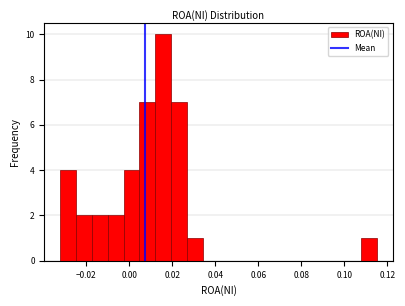

Read against the x-axis, roughly where is the centre of the tallest bar?

0.016